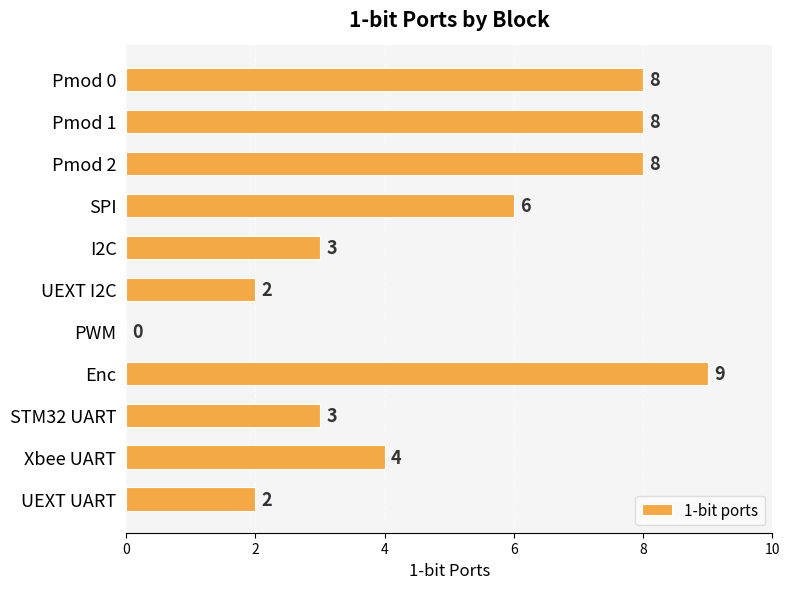

Is it true that the value at PWM is 0?

True